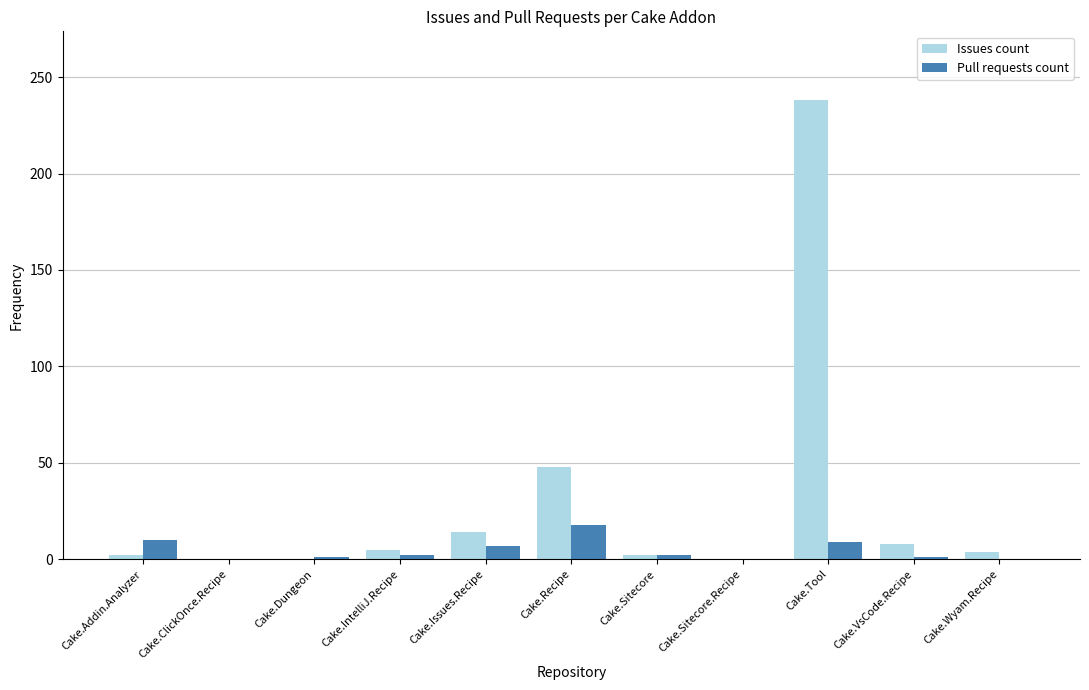

Is the value of Issues count at Cake.Tool greater than the value of Pull requests count at Cake.Dungeon?

Yes